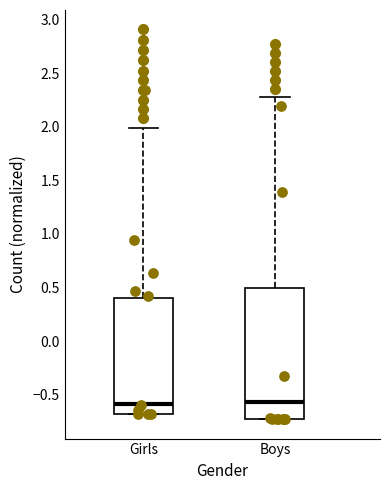

Where is the lower edge of the box for Girls on the y-axis? The values are not printed on the chart, so give them approximately, as read against the axis.

-0.70